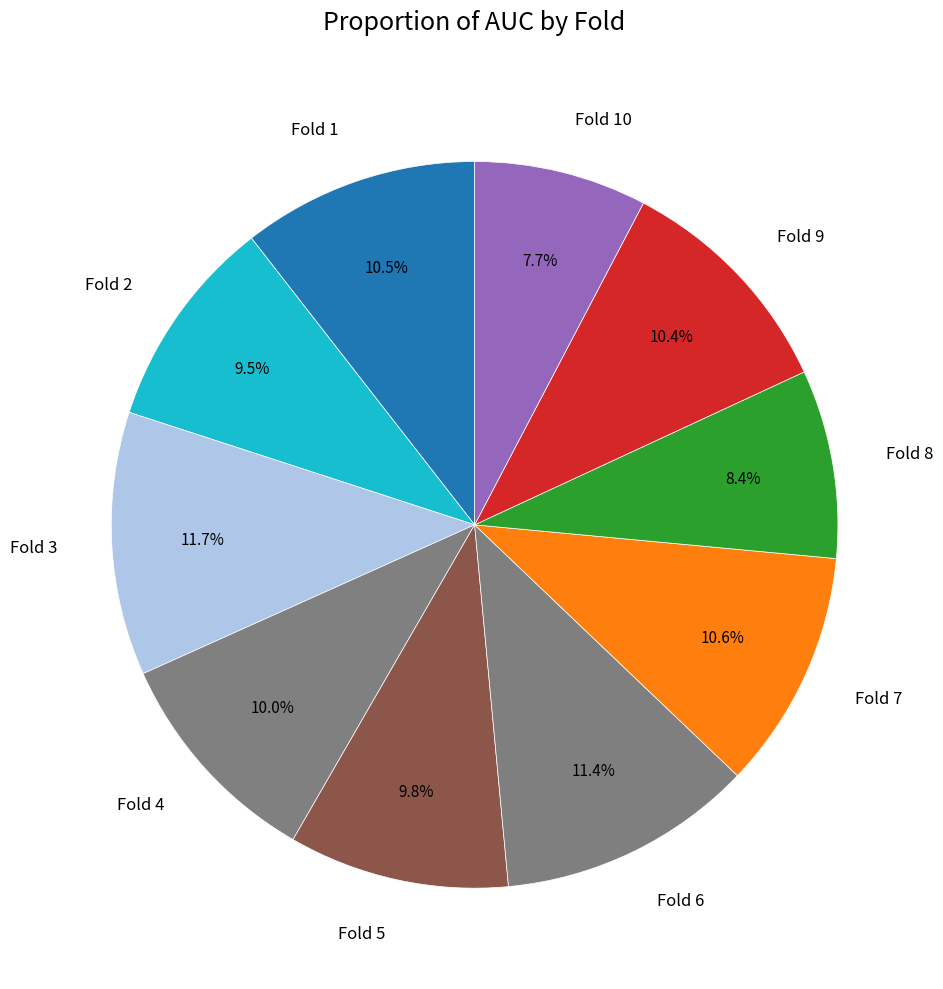

Does Fold 6 account for over 50% of the chart?

No